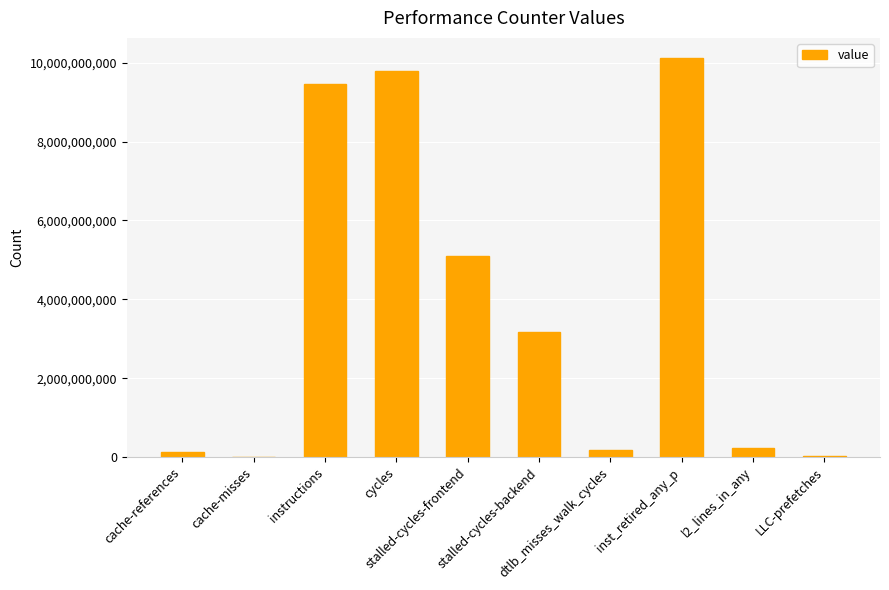

The chart shows a value of 9448723242 at instructions. True or false?

True